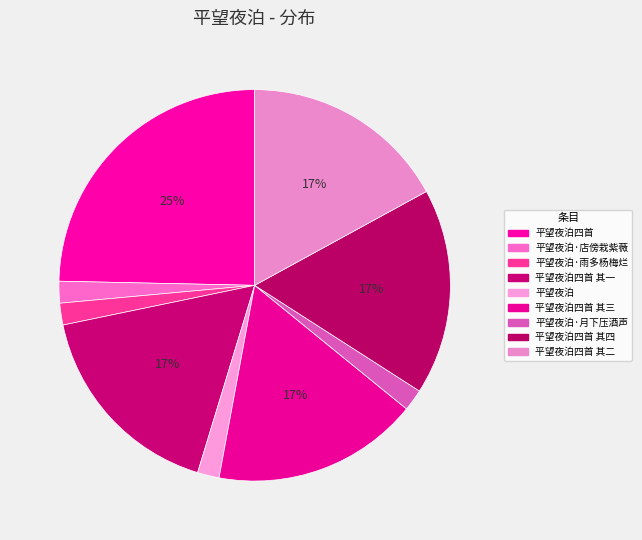

To the nearest percent, what portion does 平望夜泊·雨多杨梅烂 represent?

2%